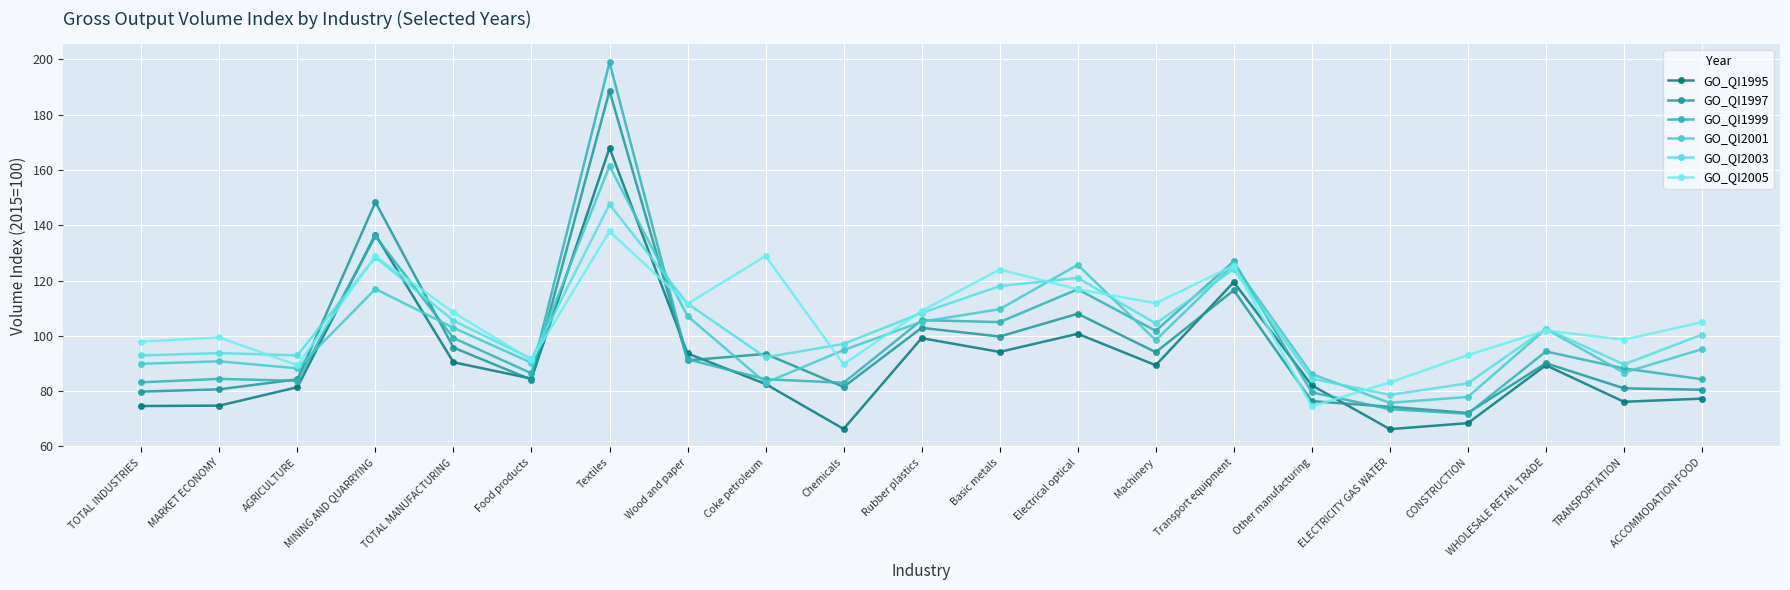

Which category has the highest value in the GO_QI2003 series?

Textiles